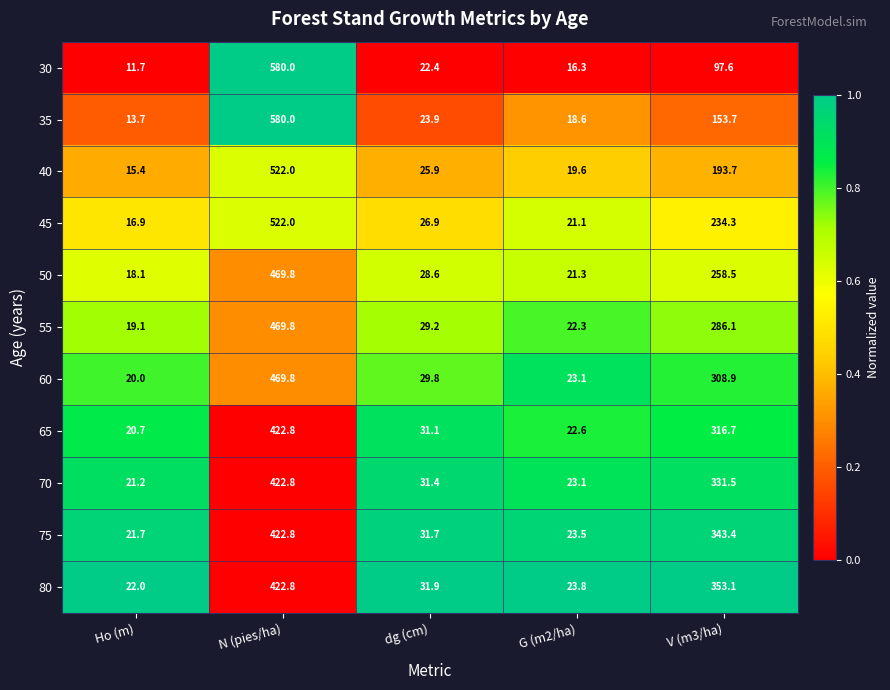

At V (m3/ha), list the series in order from smallest to largest.

30, 35, 40, 45, 50, 55, 60, 65, 70, 75, 80